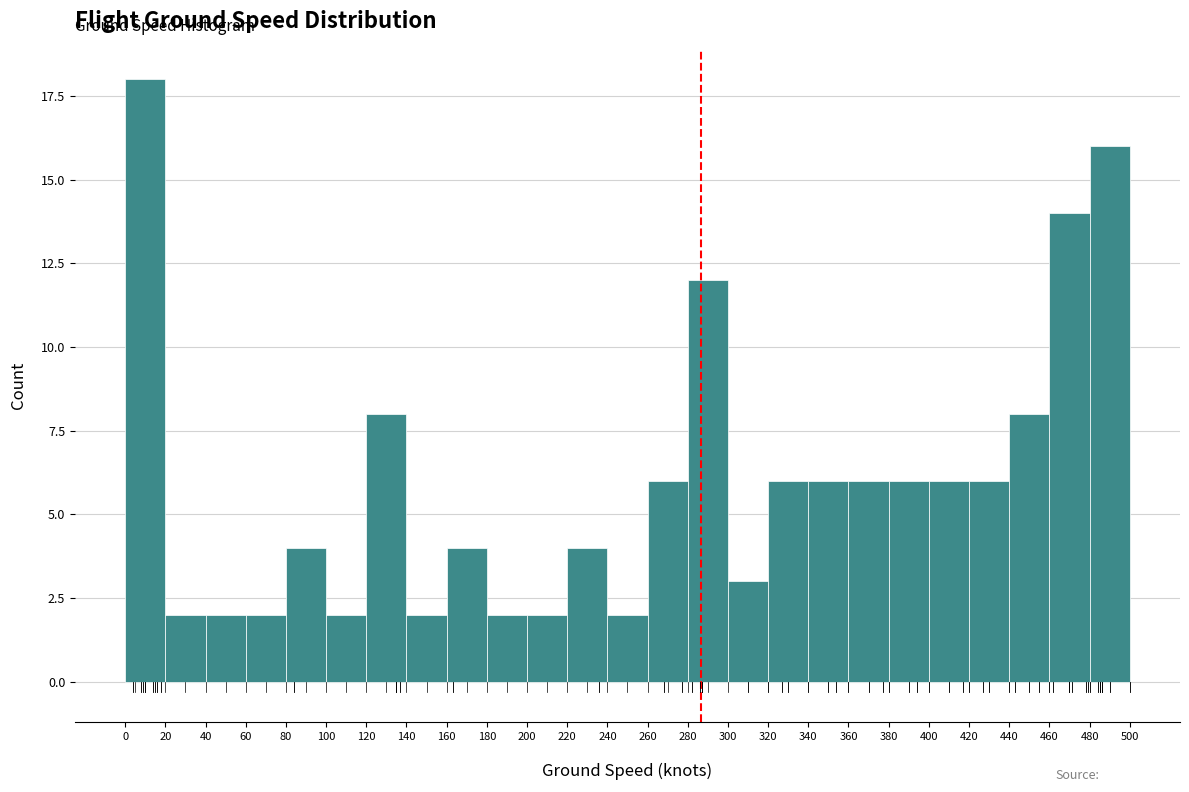

Reading left to right, transcribe this chart: for each bar, give the range it covers on the x-axis and its height. The values are not printed on the chart, so give them approximately, as read against the axis.

0 to 20: 18
20 to 40: 2
40 to 60: 2
60 to 80: 2
80 to 100: 4
100 to 120: 2
120 to 140: 8
140 to 160: 2
160 to 180: 4
180 to 200: 2
200 to 220: 2
220 to 240: 4
240 to 260: 2
260 to 280: 6
280 to 300: 12
300 to 320: 3
320 to 340: 6
340 to 360: 6
360 to 380: 6
380 to 400: 6
400 to 420: 6
420 to 440: 6
440 to 460: 8
460 to 480: 14
480 to 500: 16